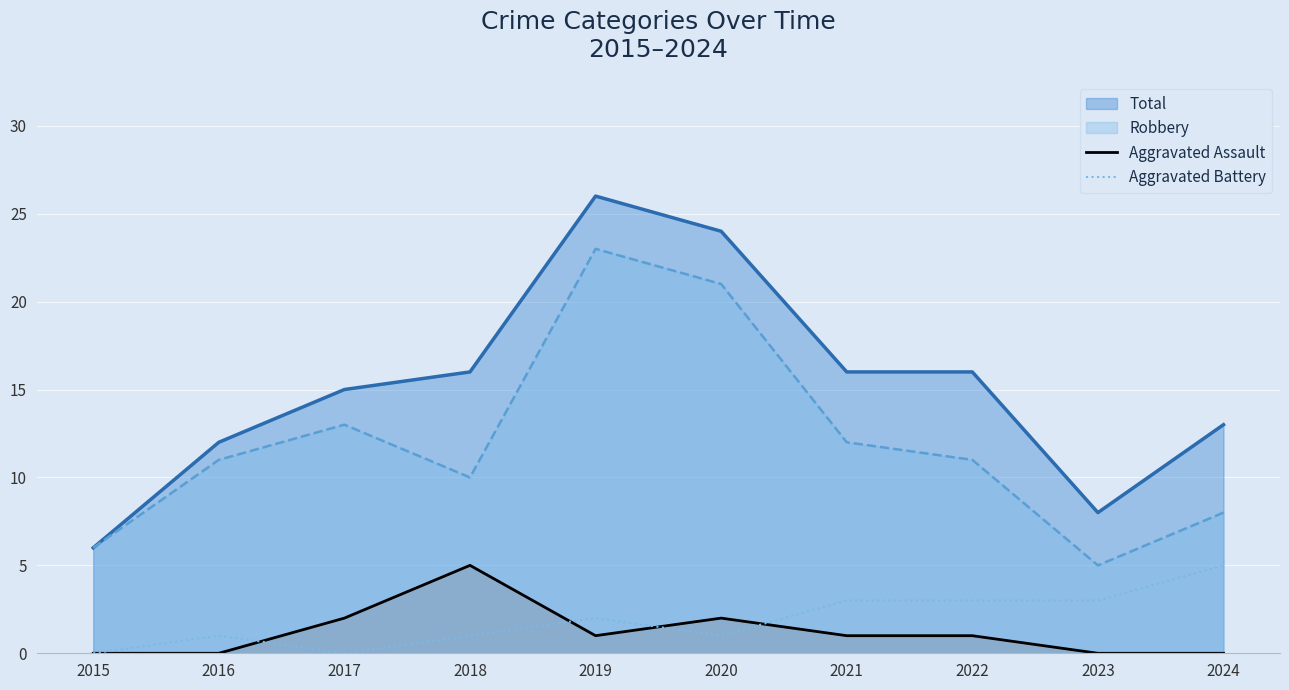

True or false: Aggravated Assault has more than 1 interior local peaks.

True